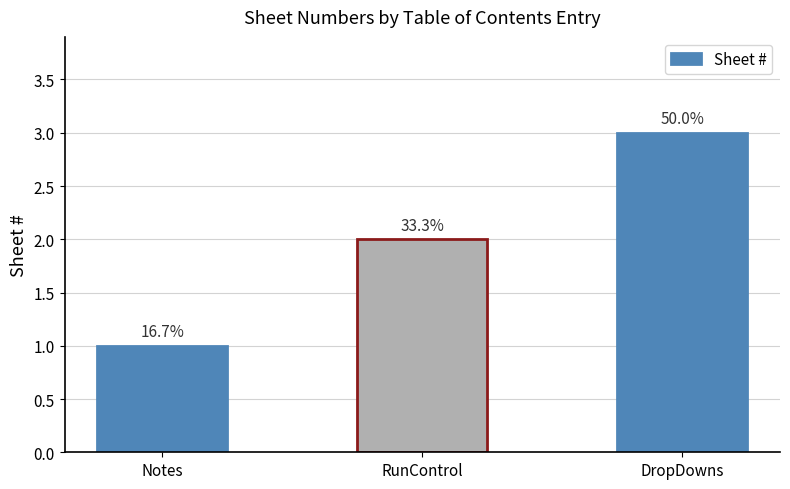

How many bars are there in total?

3